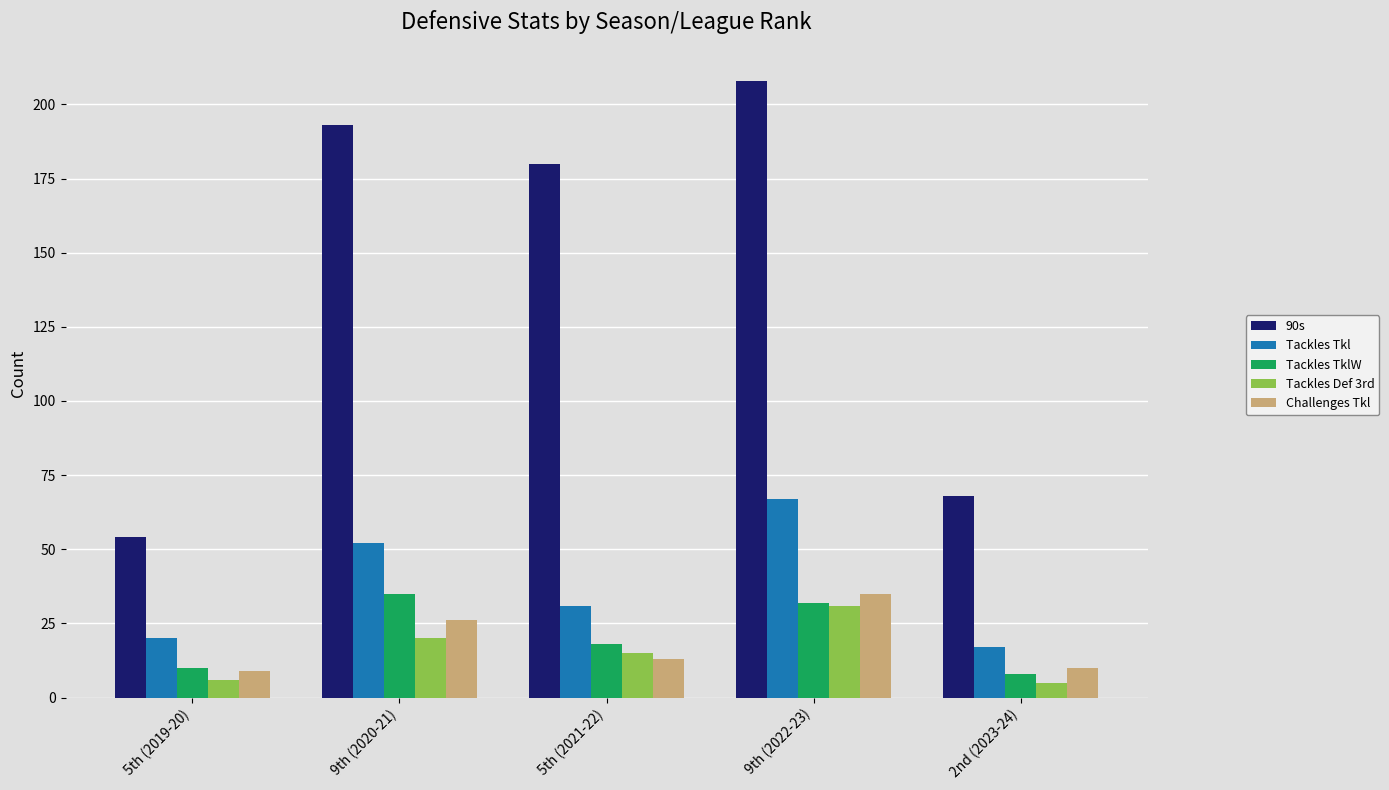

Is it true that Challenges Tkl equals 26 at 9th (2020-21)?

True